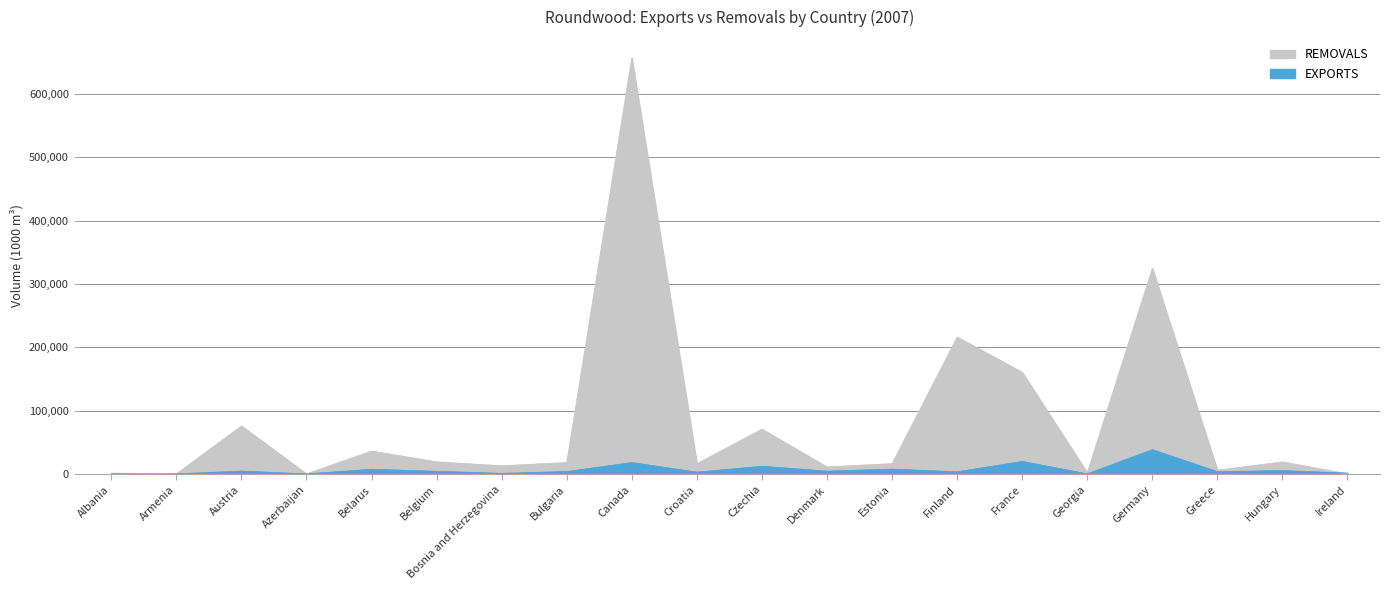

What is the maximum value for REMOVALS?

656766.0